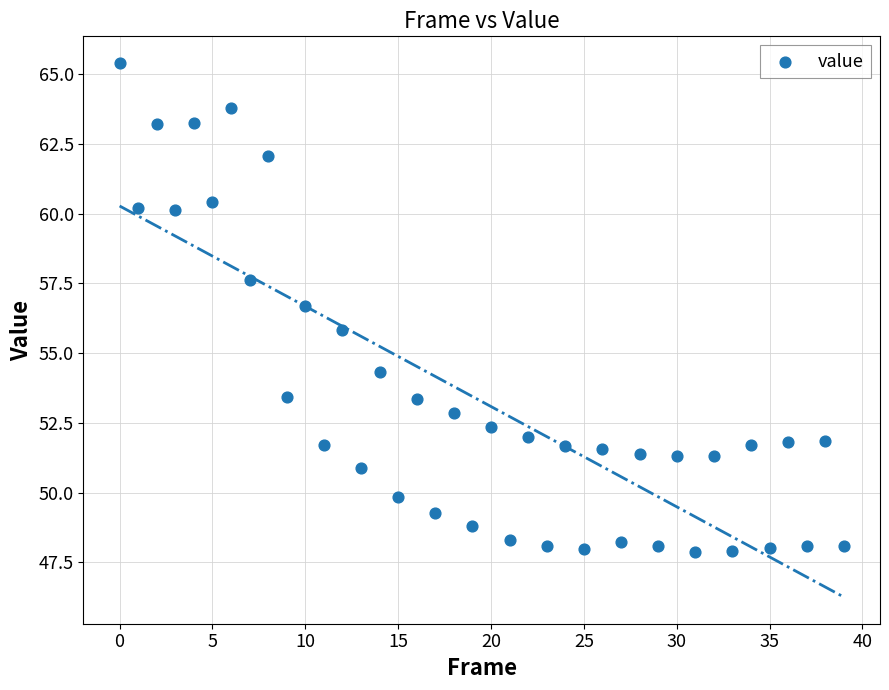

What is the range of Y values (max minus min)?

17.5